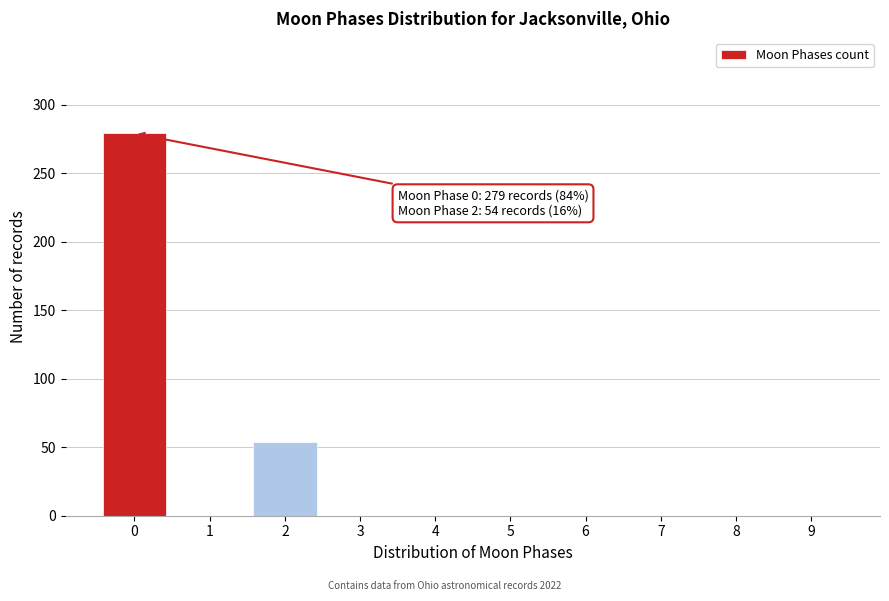

Reading right to left, list all the values displayed in this chart.

9=0	8=0	7=0	6=0	5=0	4=0	3=0	2=54	1=0	0=279